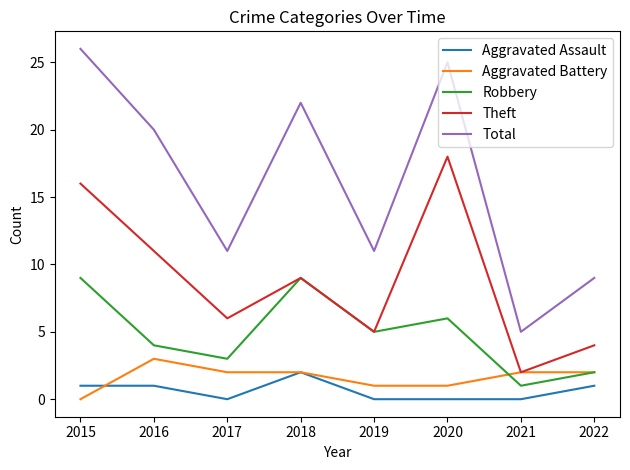

What is the average value of the Aggravated Battery series?

2